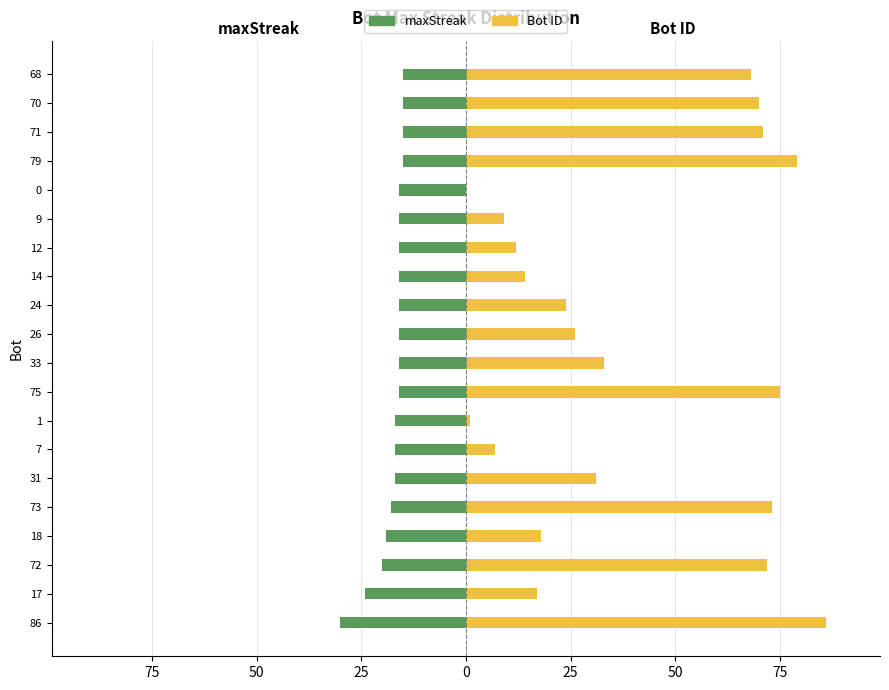

Which series has the largest total across all categories?

Bot ID